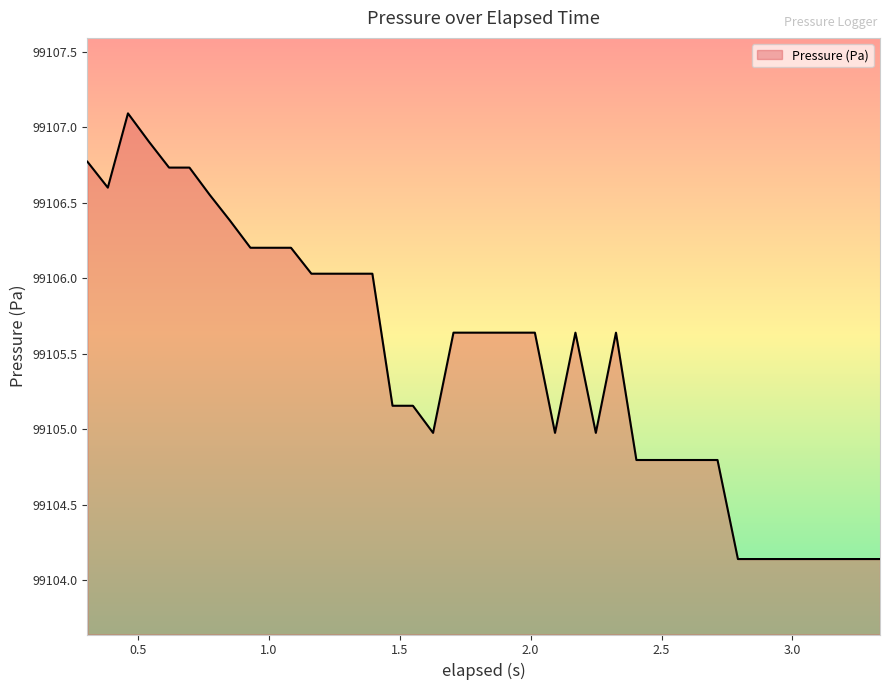

What is the difference between the maximum and minimum values?

3.0